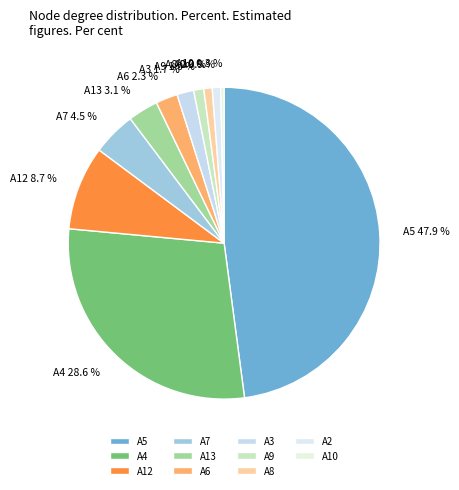

Does any single category account for the majority?

No